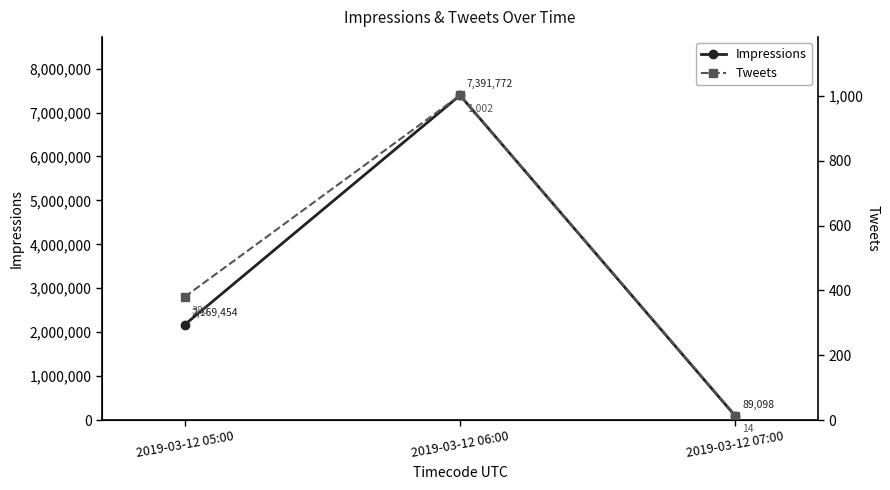

Which series has the largest total across all categories?

Impressions